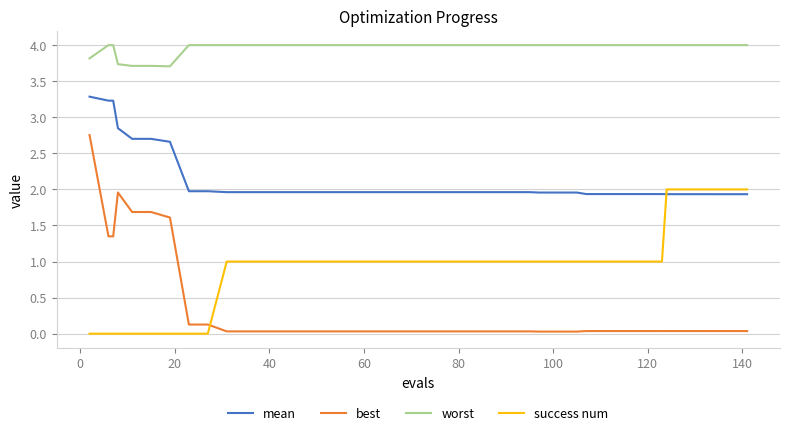

What is the greatest value displayed?

4.0